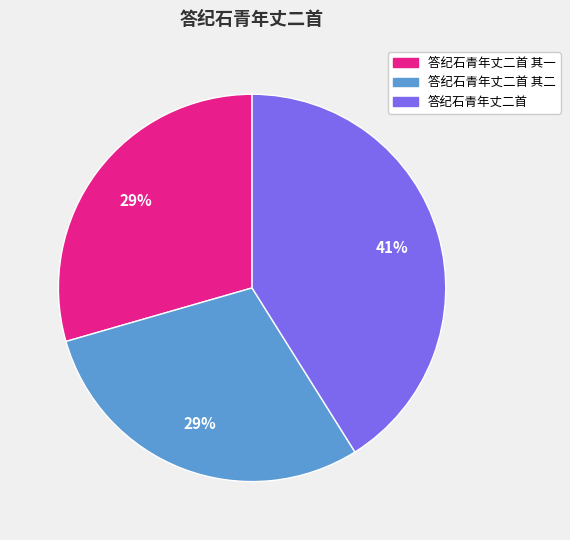

To the nearest percent, what is the average slice percentage?

33%